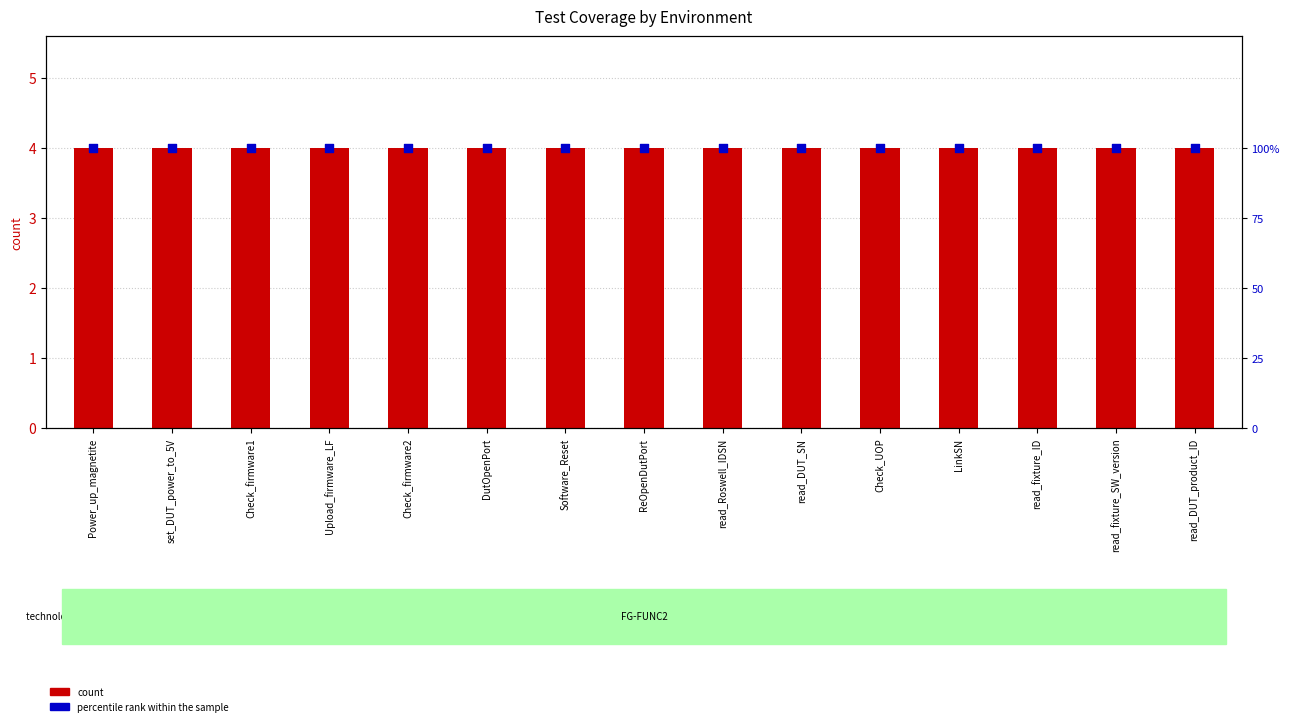

Which series has the widest spread of Y values?

count